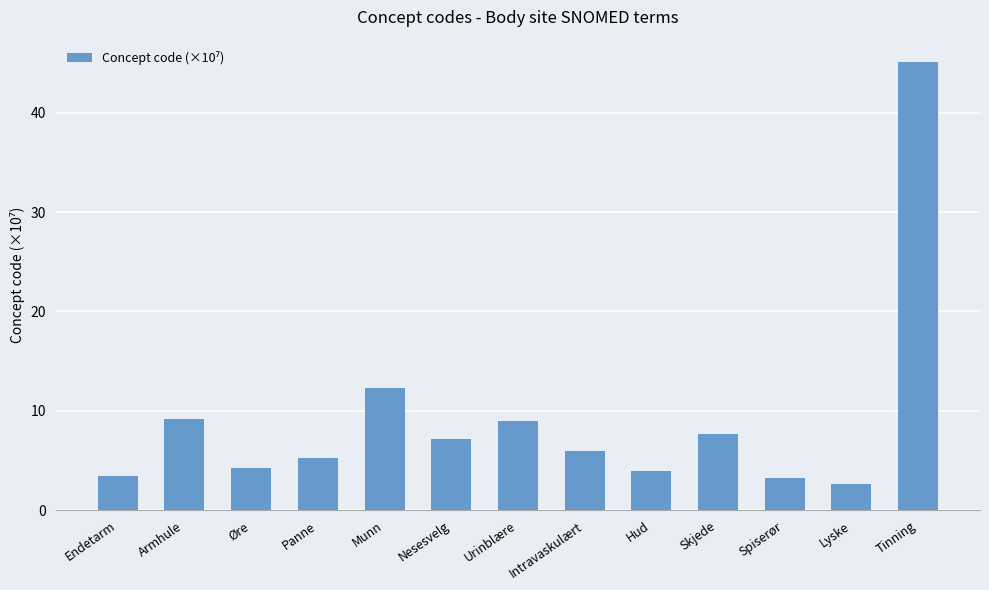

What is the approximate value at Skjede?

7.7